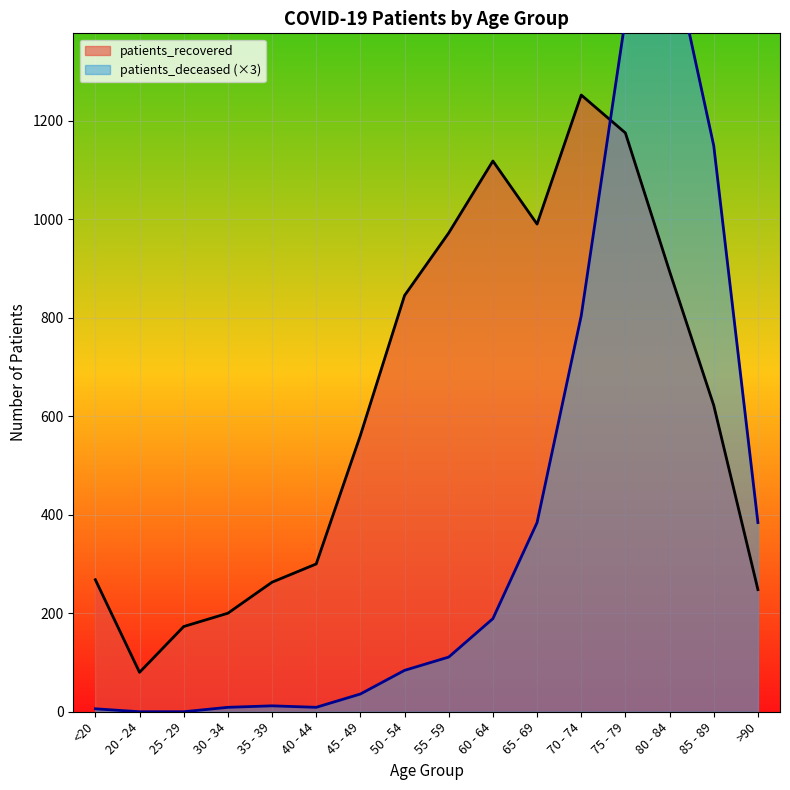

Which has a higher value, 80 - 84 or 20 - 24?

80 - 84